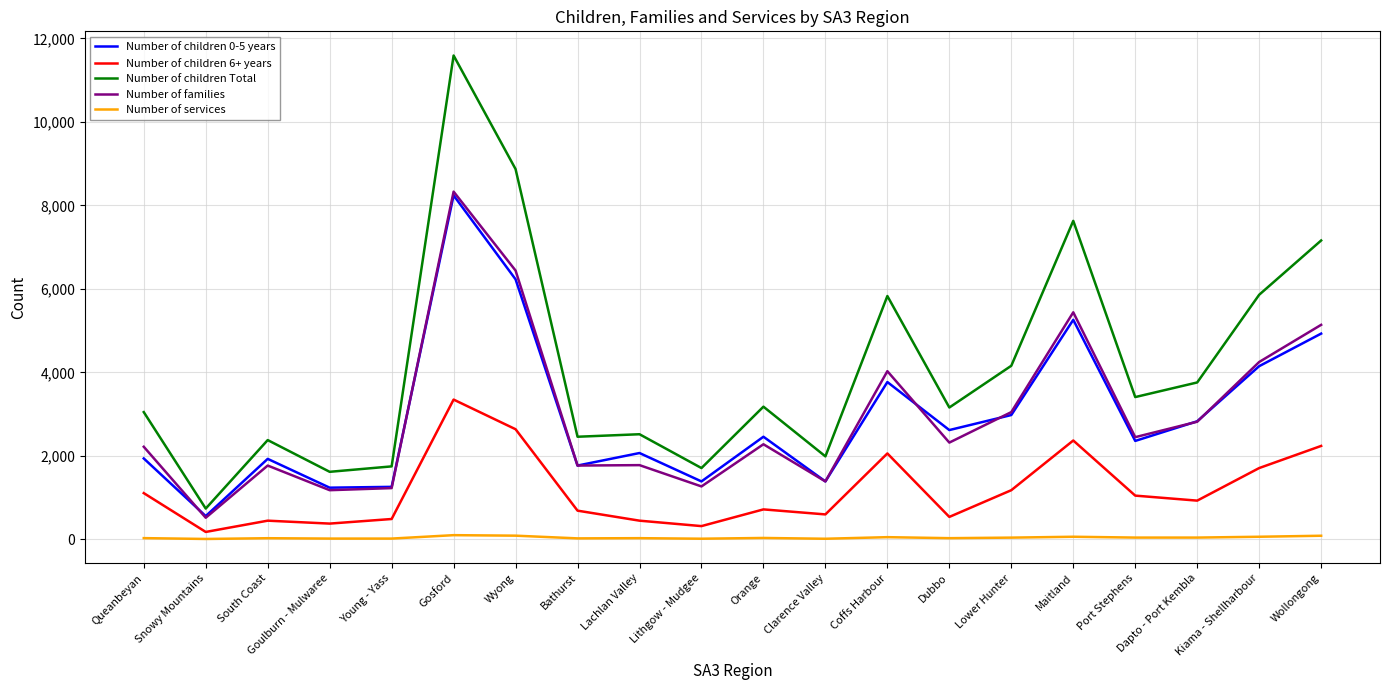

Which series has the widest spread of values?

Number of children Total